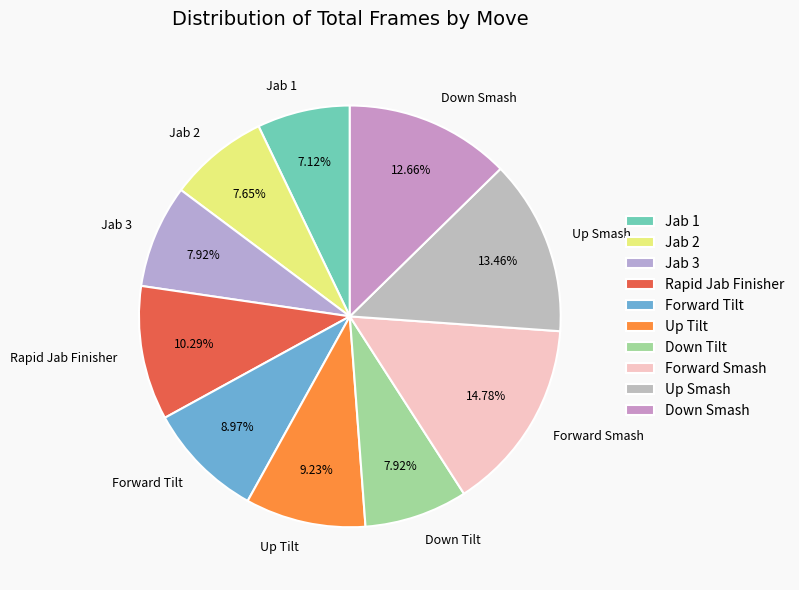

Combined, do Down Smash and Up Smash account for over 50%?

No